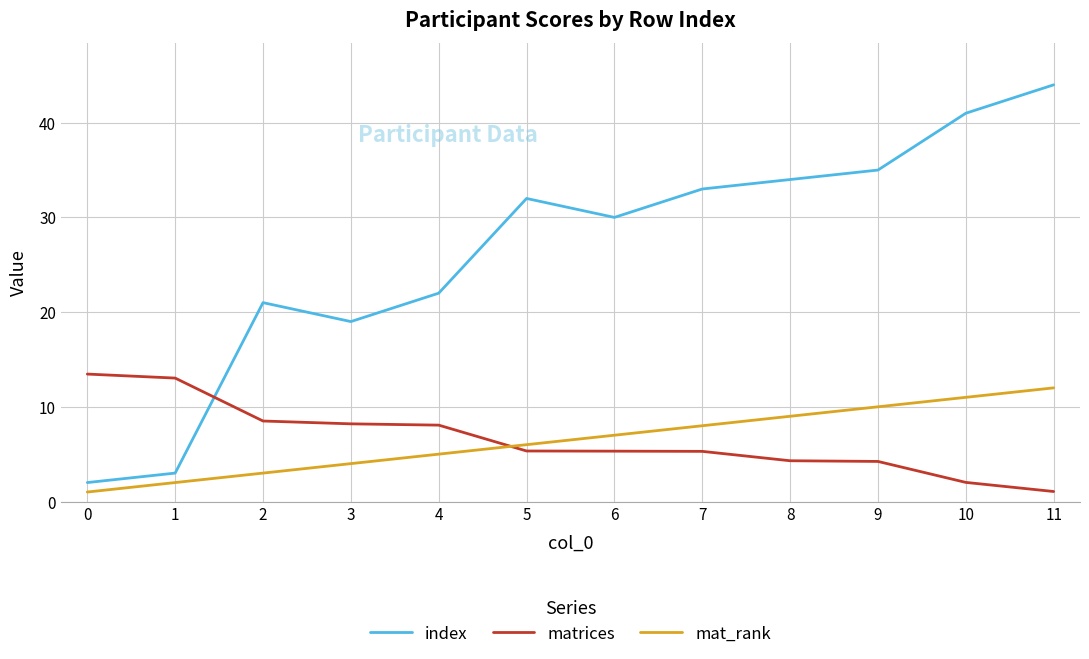

True or false: matrices and index intersect in this chart.

True